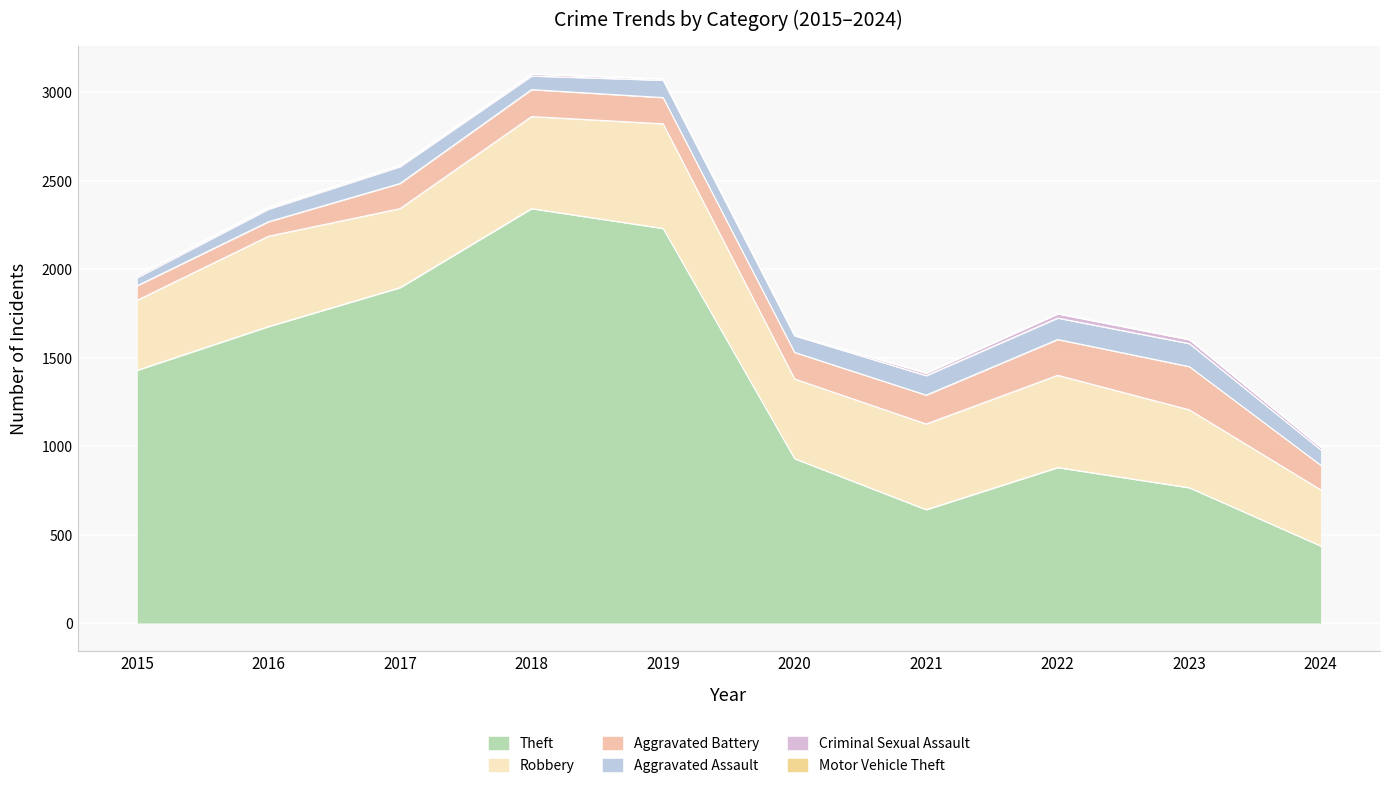

True or false: Motor Vehicle Theft and Aggravated Assault intersect in this chart.

False